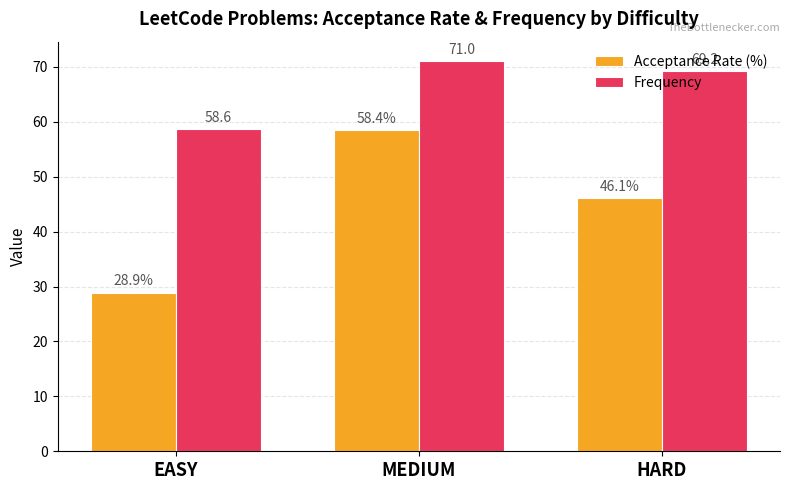

Which series has the largest range (max minus min)?

Acceptance Rate (%)